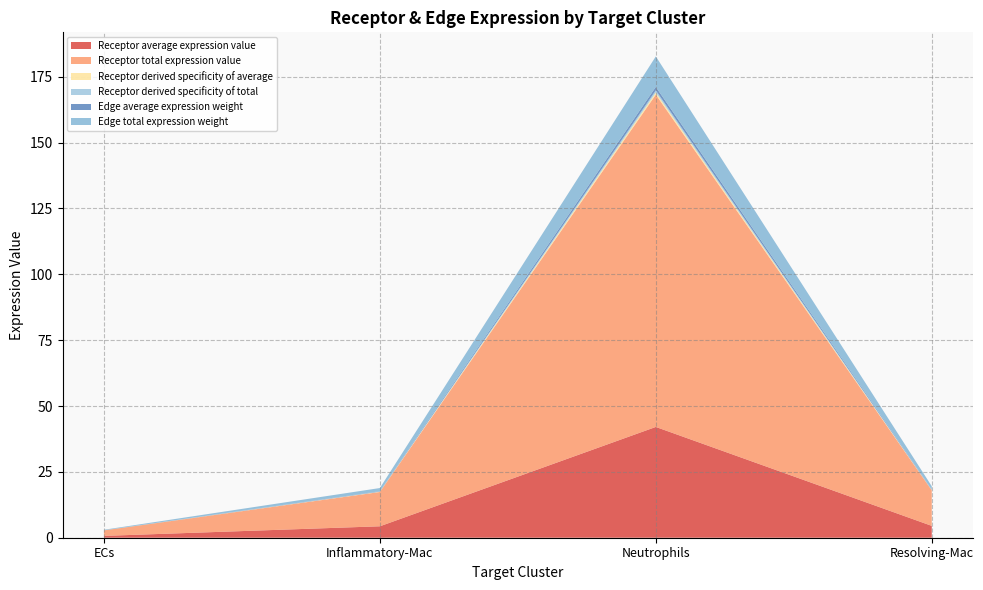

Reading left to right, extract all data points from this chart.

Receptor average expression value: ECs=0.7	Inflammatory-Mac=4.3	Neutrophils=42.1	Resolving-Mac=4.5
Receptor total expression value: ECs=2.1	Inflammatory-Mac=13.0	Neutrophils=126.2	Resolving-Mac=13.5
Receptor derived specificity of average: ECs=0.0	Inflammatory-Mac=0.1	Neutrophils=0.8	Resolving-Mac=0.1
Receptor derived specificity of total: ECs=0.0	Inflammatory-Mac=0.1	Neutrophils=0.8	Resolving-Mac=0.1
Edge average expression weight: ECs=0.0	Inflammatory-Mac=0.1	Neutrophils=1.3	Resolving-Mac=0.1
Edge total expression weight: ECs=0.2	Inflammatory-Mac=1.2	Neutrophils=11.6	Resolving-Mac=1.2